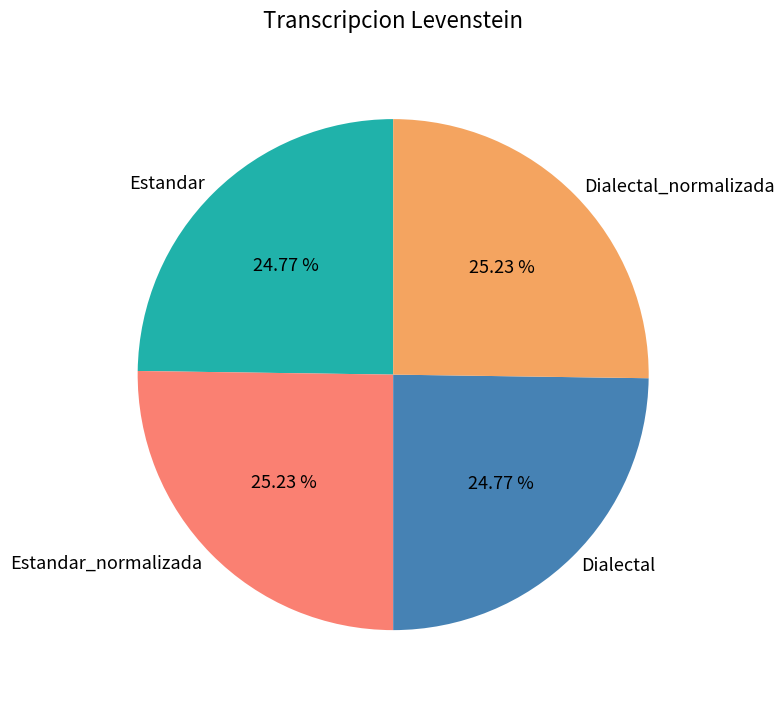

Count the number of slices in the pie.

4